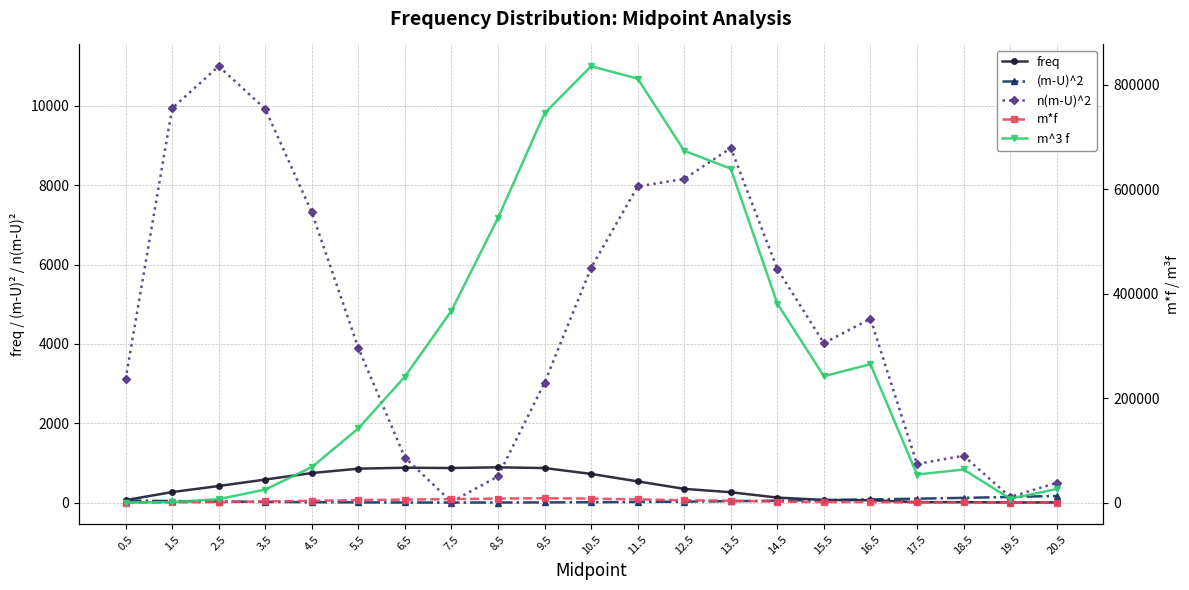

What is the label of the 11th point from the left?

10.5